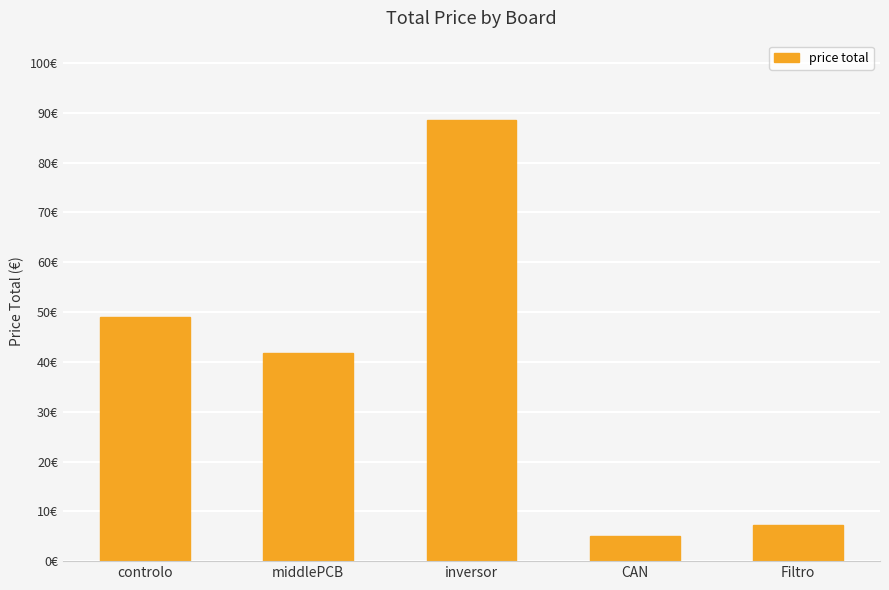

What position from the left is Filtro?

5